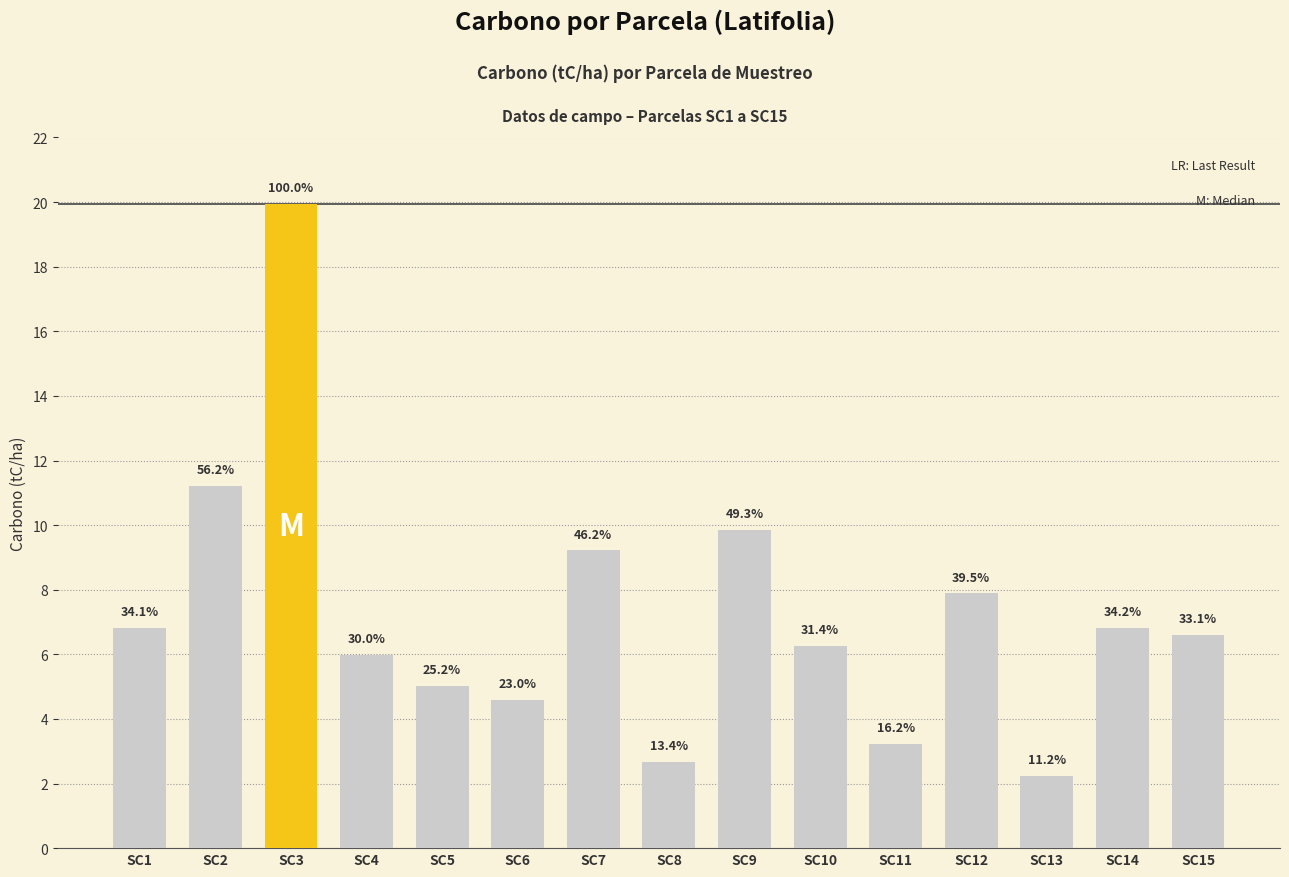

Rank the categories by value from lowest to highest.

SC13, SC8, SC11, SC6, SC5, SC4, SC10, SC15, SC1, SC14, SC12, SC7, SC9, SC2, SC3